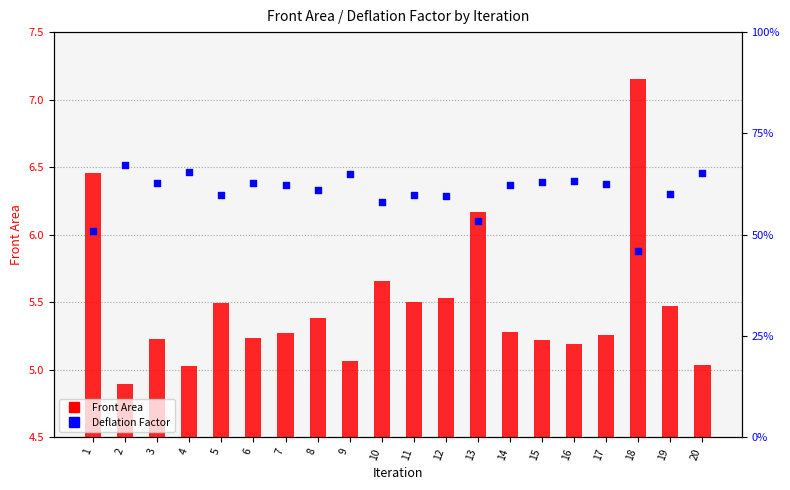

Which series has the largest total across all categories?

Deflation Factor